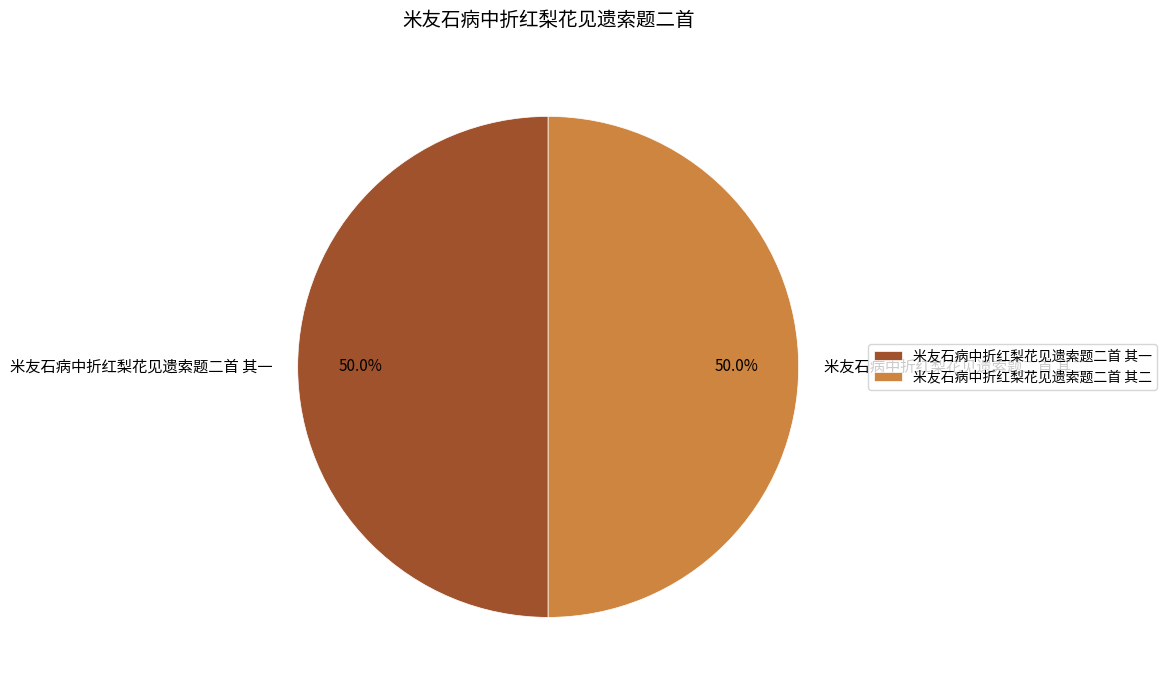

Approximately how many times larger is the value at 米友石病中折红梨花见遗索题二首 其二 compared to 米友石病中折红梨花见遗索题二首 其一?

1.0